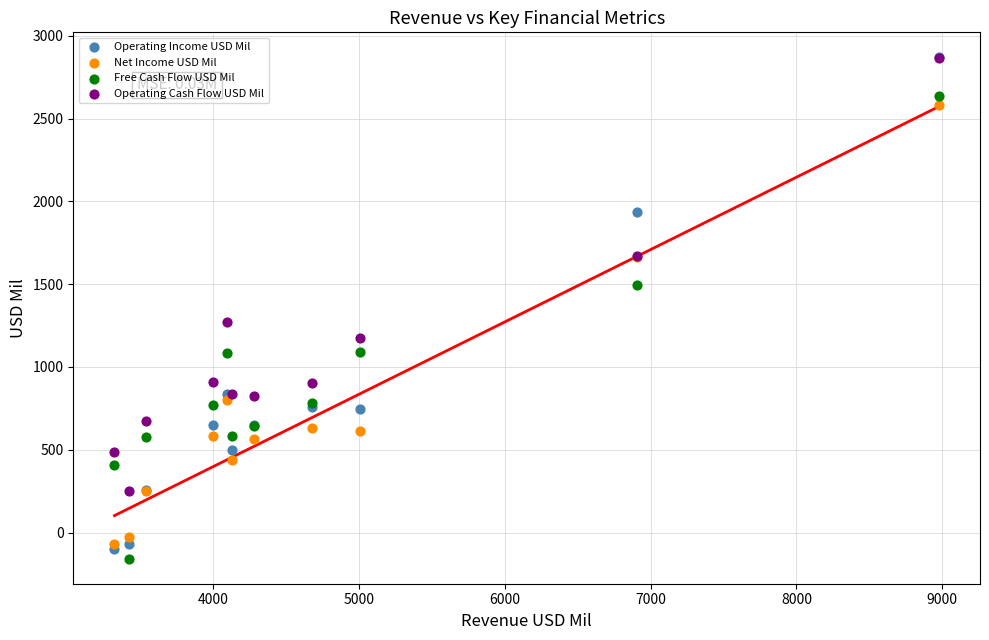

Across all series, what Y value is closest to 1356?

1270